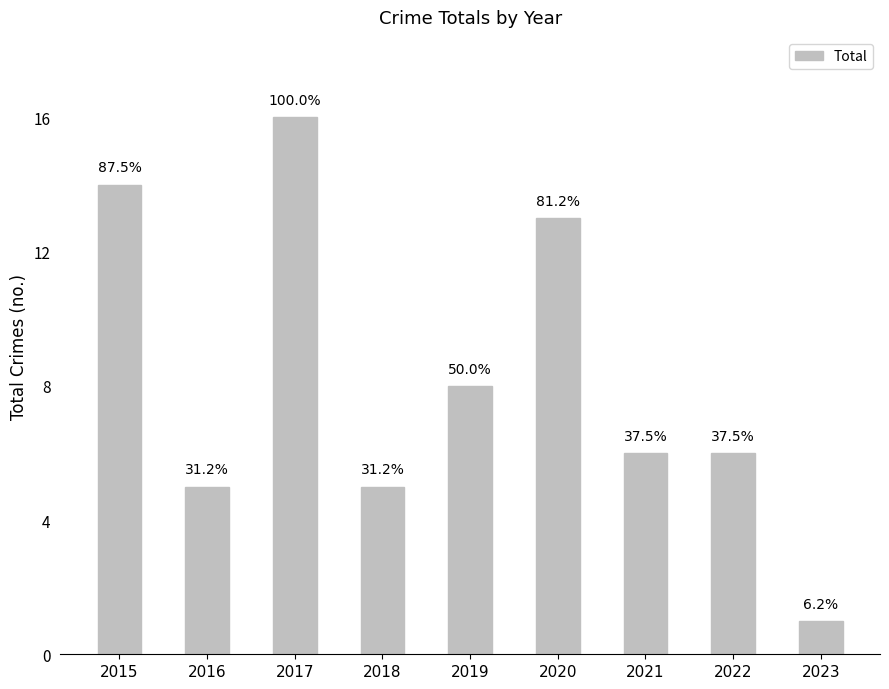

What is the difference between the values at 2018 and 2021?

1